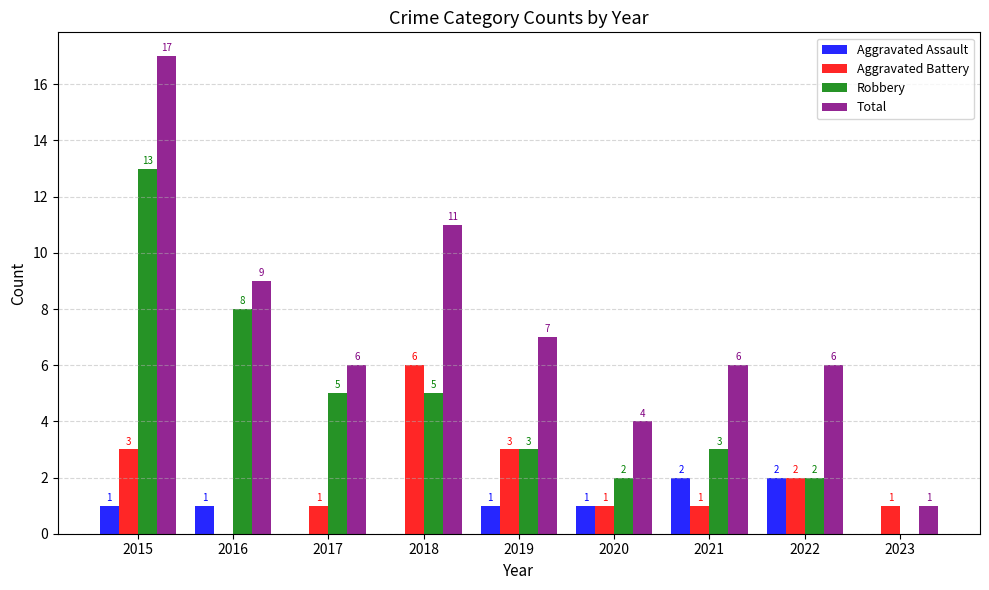

What is the sum of all Aggravated Battery values?

18